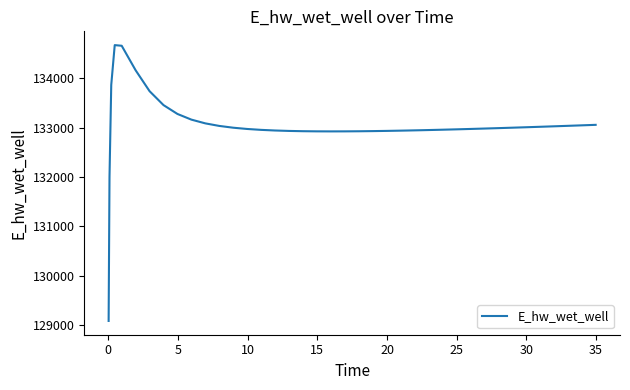

Does the chart have visible grid lines?

No